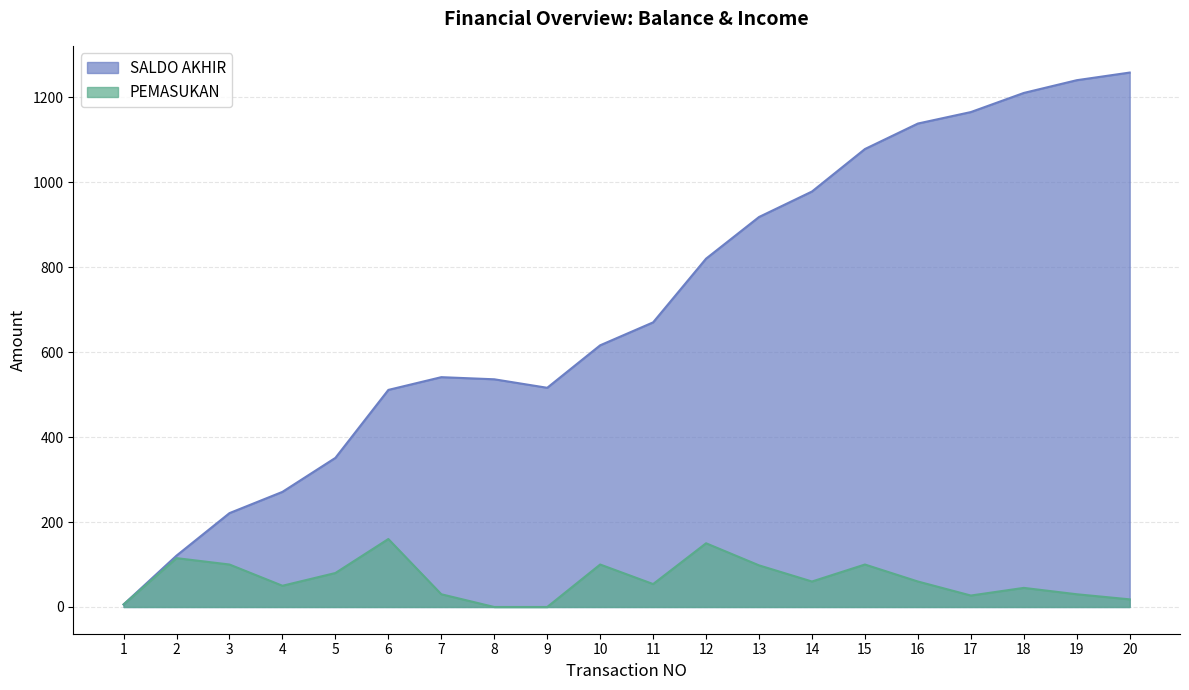

Which category has the highest value across all series?

20